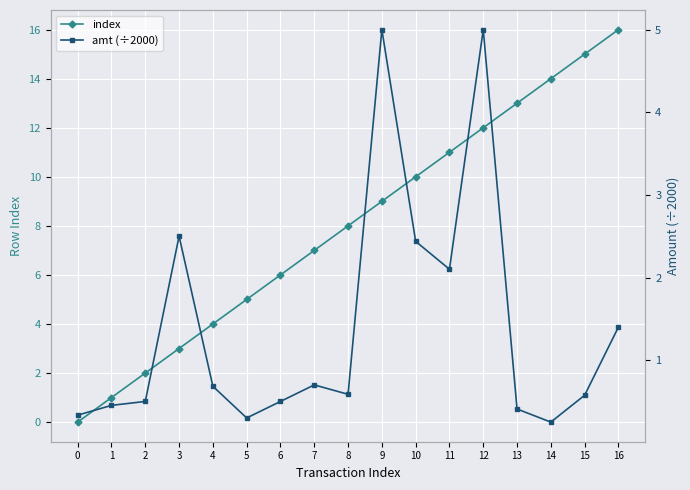

At 3, list the series in order from largest to smallest.

index, amt (÷2000)